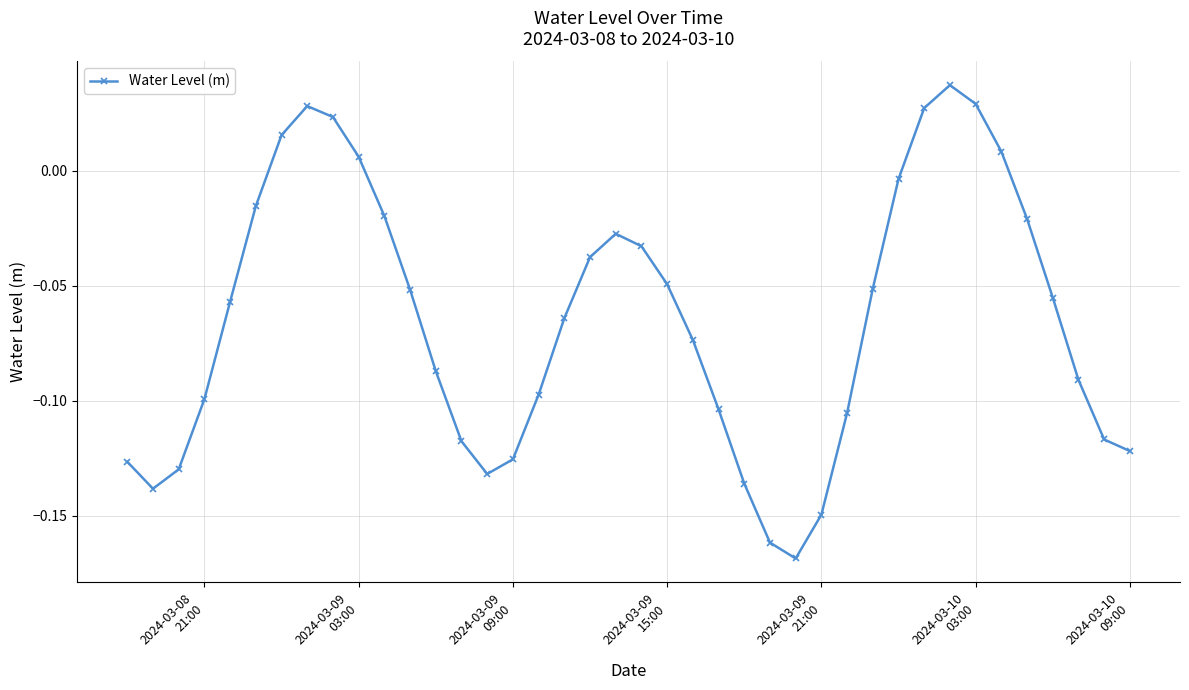

What is the sum of all values?

-2.6